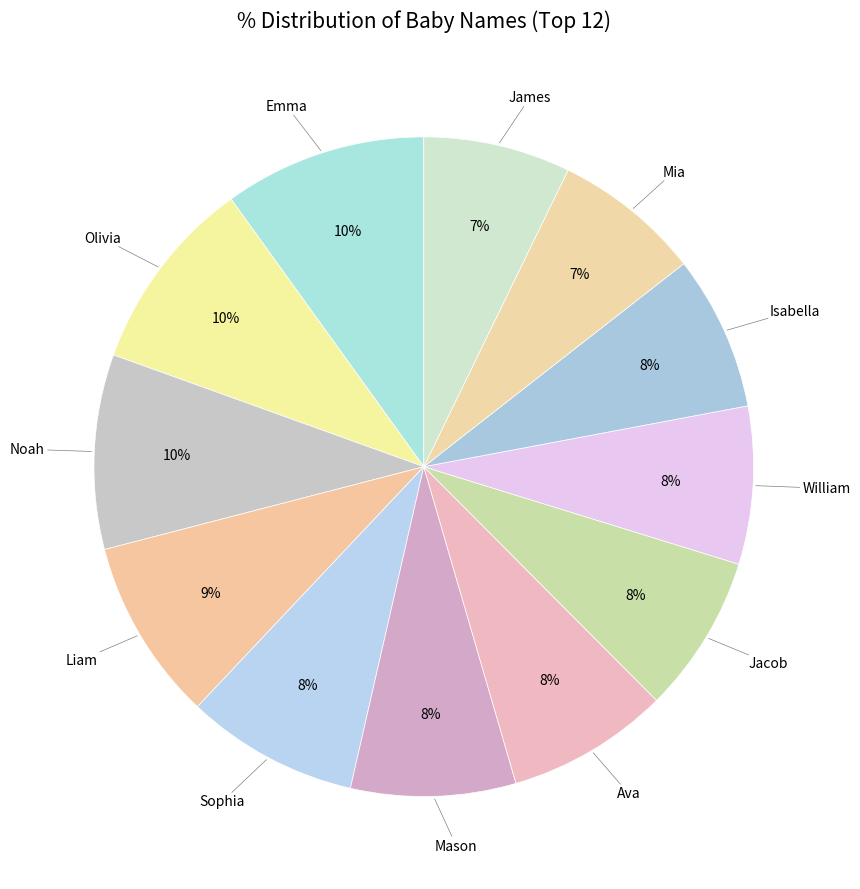

Is there any slice that represents more than half of the pie?

No